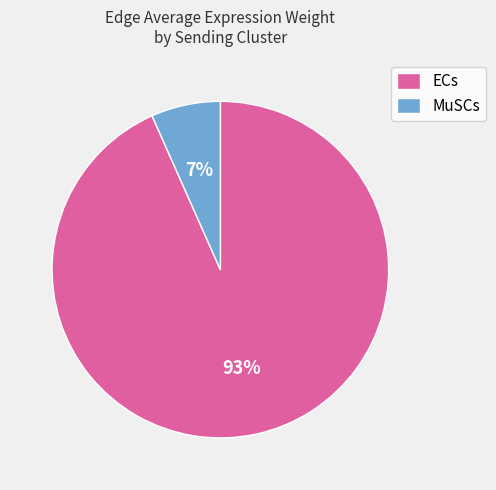

Is the sum of ECs and MuSCs greater than half?

Yes